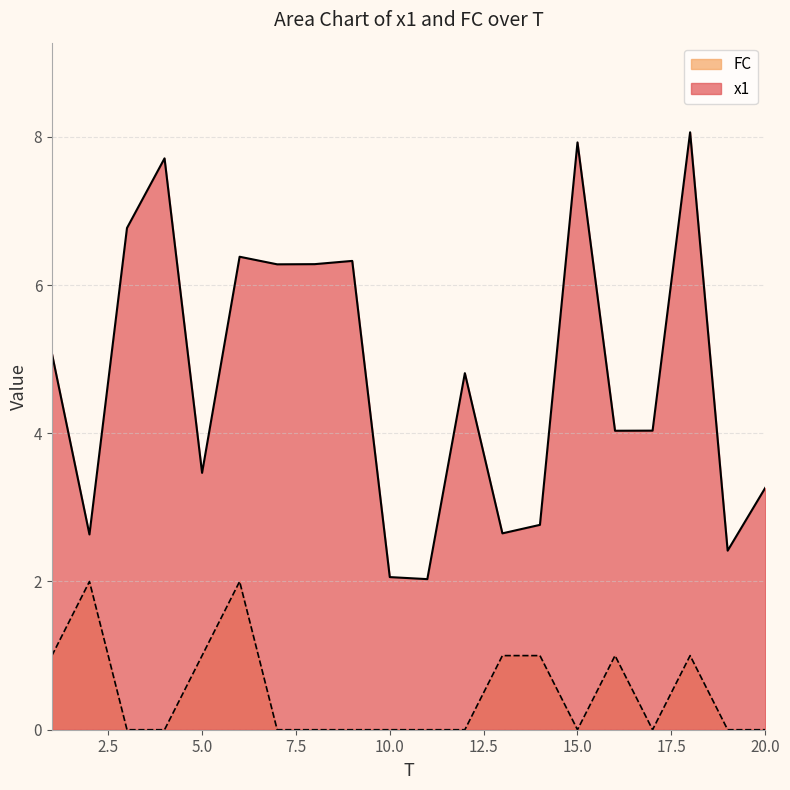

Reading right to left, list all the values displayed in this chart.

x1: 20=3.3	19=2.4	18=8.1	17=4.0	16=4.0	15=7.9	14=2.8	13=2.6	12=4.8	11=2.0	10=2.1	9=6.3	8=6.3	7=6.3	6=6.4	5=3.5	4=7.7	3=6.8	2=2.6	1=5.1
FC: 20=0.0	19=0.0	18=1.0	17=0.0	16=1.0	15=0.0	14=1.0	13=1.0	12=0.0	11=0.0	10=0.0	9=0.0	8=0.0	7=0.0	6=2.0	5=1.0	4=0.0	3=0.0	2=2.0	1=1.0